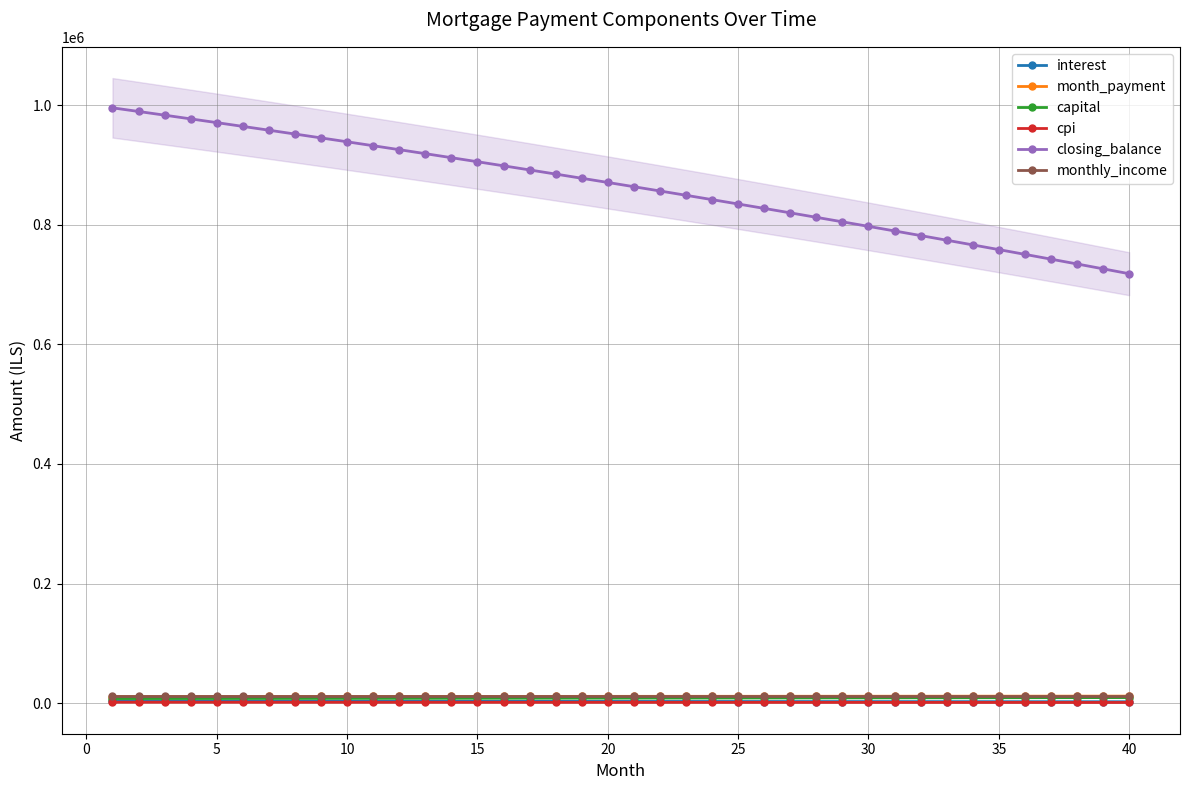

Reading right to left, extract all data points from this chart.

interest: 2421.2	2448.3	2475.2	2501.9	2528.4	2554.6	2580.7	2606.6	2632.3	2657.9	2683.2	2708.3	2733.3	2758.0	2782.6	2807.0	2831.2	2855.2	2879.0	2902.6	2926.1	2949.4	2972.5	2995.4	3018.2	3040.8	3063.2	3085.4	3107.4	3129.3	3151.0	3172.6	3193.9	3215.2	3236.2	3257.1	3277.8	3298.3	3318.7	3338.9
month_payment: 11801.5	11781.8	11762.2	11742.7	11723.1	11703.6	11684.1	11664.7	11645.3	11625.9	11606.6	11587.3	11568.0	11548.7	11529.5	11510.3	11491.2	11472.1	11453.0	11433.9	11414.9	11395.9	11376.9	11358.0	11339.1	11320.2	11301.4	11282.6	11263.8	11245.1	11226.4	11207.7	11189.0	11170.4	11151.8	11133.3	11114.8	11096.3	11077.8	11059.4
capital: 9380.3	9333.5	9287.0	9240.8	9194.8	9149.0	9103.4	9058.1	9012.9	8968.1	8923.4	8878.9	8834.7	8790.7	8746.9	8703.4	8660.0	8616.9	8574.0	8531.3	8488.8	8446.5	8404.4	8362.6	8320.9	8279.5	8238.2	8197.2	8156.4	8115.8	8075.3	8035.1	7995.1	7955.3	7915.7	7876.2	7837.0	7798.0	7759.1	7720.5
cpi: 1195.0	1208.6	1222.1	1235.5	1248.9	1262.1	1275.2	1288.2	1301.2	1314.0	1326.7	1339.4	1351.9	1364.4	1376.7	1389.0	1401.1	1413.2	1425.2	1437.1	1448.9	1460.6	1472.2	1483.8	1495.2	1506.6	1517.9	1529.0	1540.1	1551.1	1562.1	1572.9	1583.6	1594.3	1604.9	1615.4	1625.8	1636.2	1646.4	1656.6
closing_balance: 718180.2	726365.4	734490.4	742555.3	750560.6	758506.5	766393.4	774221.6	781991.4	789703.2	797357.3	804953.9	812493.5	819976.3	827402.7	834772.9	842087.3	849346.2	856549.9	863698.7	870792.8	877832.7	884818.6	891750.8	898629.5	905455.2	912228.1	918948.5	925616.7	932233.0	938797.6	945310.8	951773.1	958184.5	964545.5	970856.2	977117.0	983328.2	989490.0	995602.8
monthly_income: 12000.0	12000.0	12000.0	12000.0	12000.0	12000.0	12000.0	12000.0	12000.0	12000.0	12000.0	12000.0	12000.0	12000.0	12000.0	12000.0	12000.0	12000.0	12000.0	12000.0	12000.0	12000.0	12000.0	12000.0	12000.0	12000.0	12000.0	12000.0	12000.0	12000.0	12000.0	12000.0	12000.0	12000.0	12000.0	12000.0	12000.0	12000.0	12000.0	12000.0